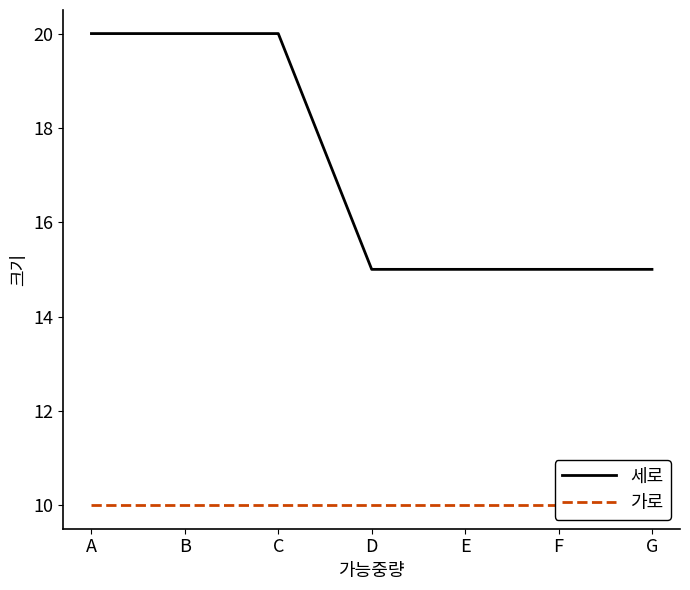

The value of 가로 at C is 10. True or false?

True